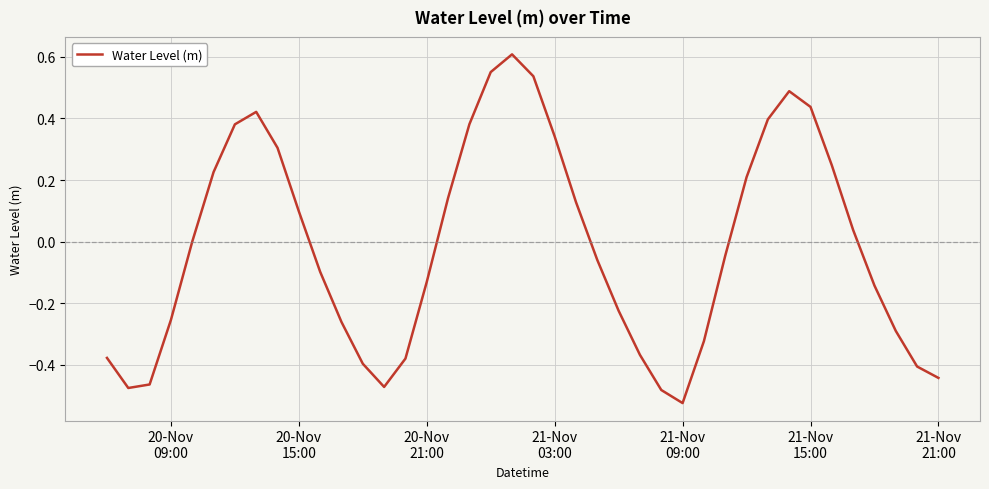

What is the difference between the maximum and minimum values?

1.1